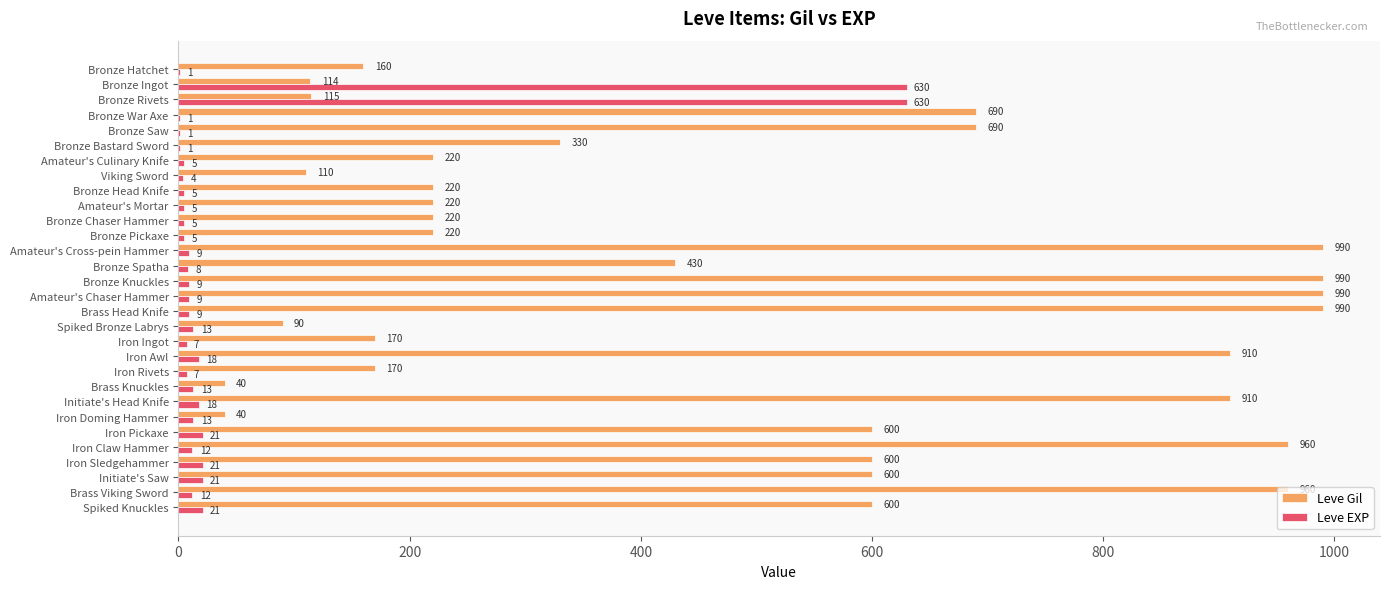

The Leve Gil series shows 453 at Iron Claw Hammer. True or false?

False